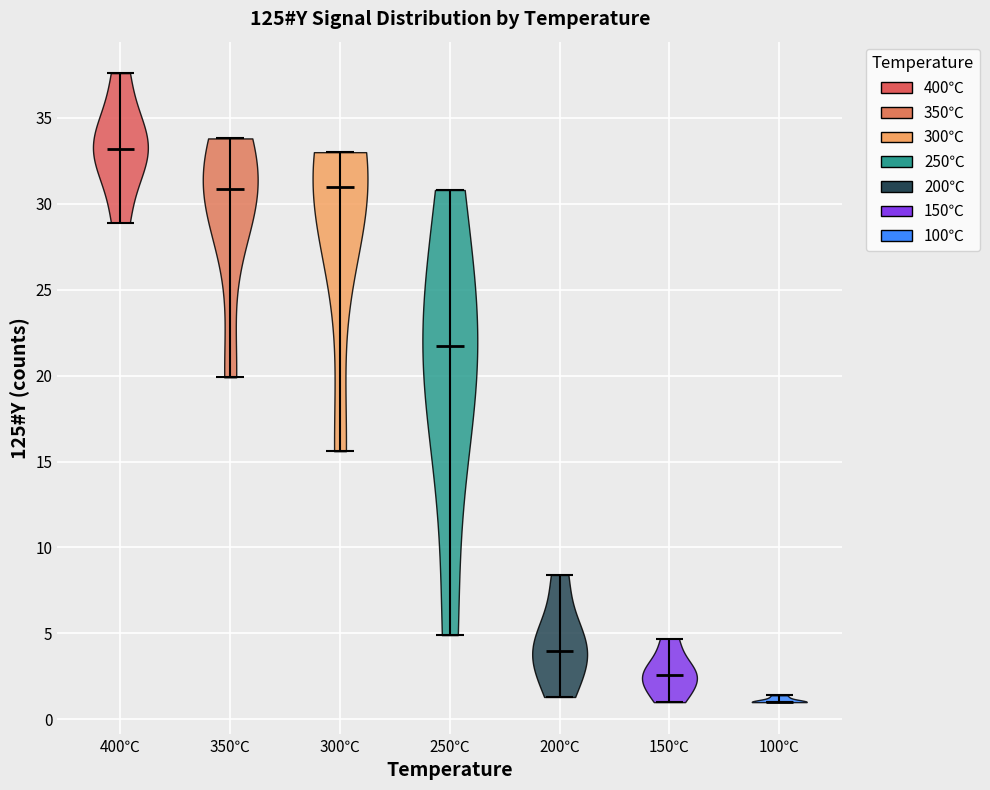

Reading left to right, read every violin against the y-axis: where its median line is, and the lowest and highest points it reaches. The values are not printed on the chart, so give them approximately, as read against the axis.

400℃: median line 33.0, lowest point 29.0, highest point 37.5
350℃: median line 31.0, lowest point 20.0, highest point 34.0
300℃: median line 31.0, lowest point 15.5, highest point 33.0
250℃: median line 21.5, lowest point 5.0, highest point 31.0
200℃: median line 4.0, lowest point 1.5, highest point 8.5
150℃: median line 2.5, lowest point 1.0, highest point 4.5
100℃: median line 1.0, lowest point 1.0, highest point 1.5